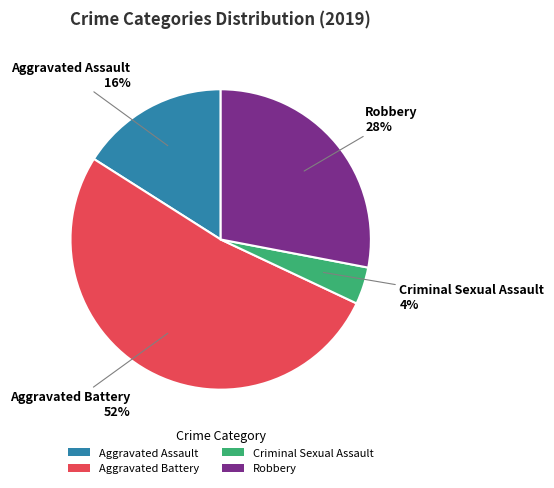

Count the number of slices in the pie.

4